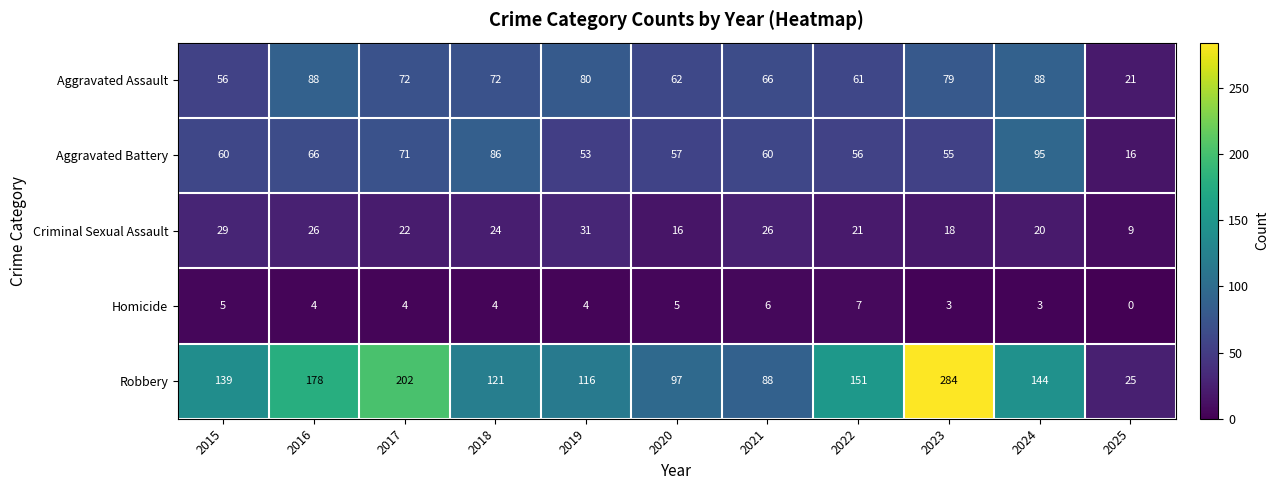

The Homicide series shows 3 at 2019. True or false?

False